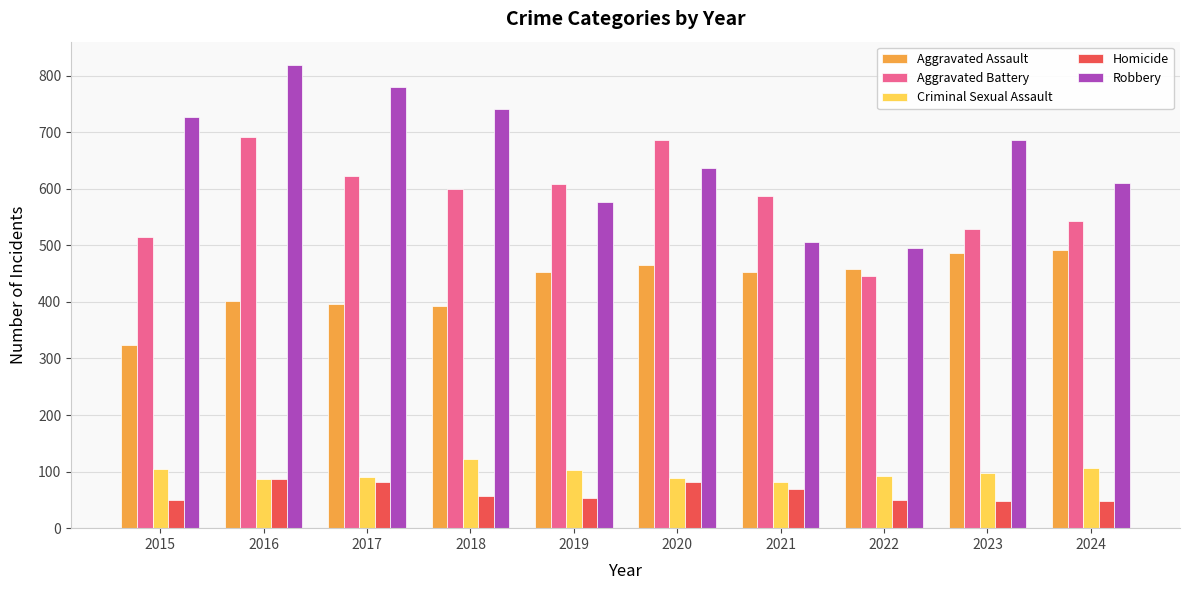

How many bars are there in total?

50